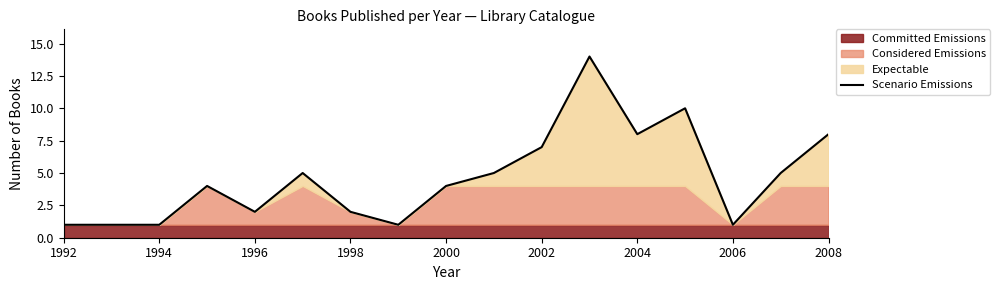

True or false: Scenario Emissions has a value of 0 at 1998.

False